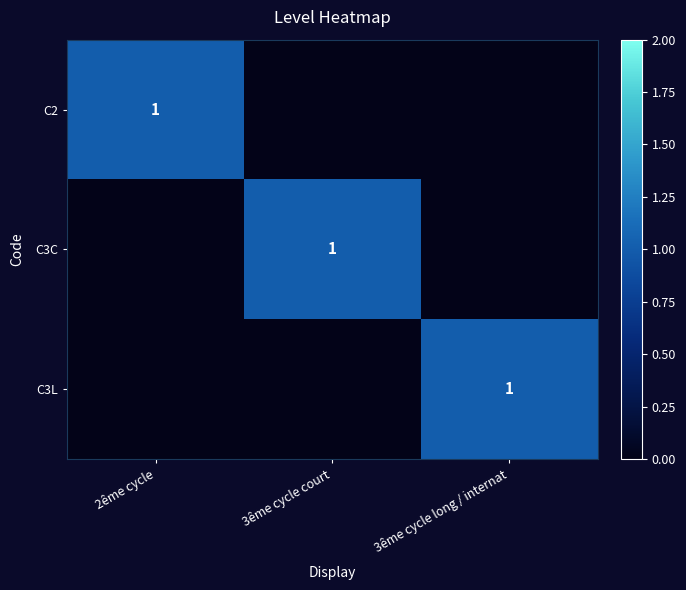

At which label does C2 reach its minimum?

3ême cycle court